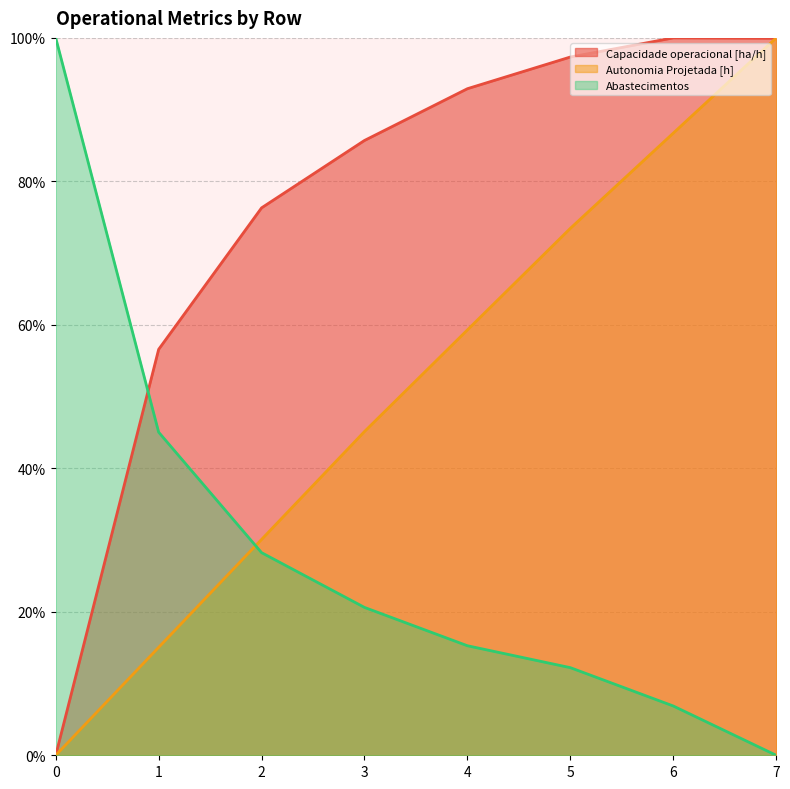

Is it true that Autonomia Projetada [h] equals 45.1 at 3?

True